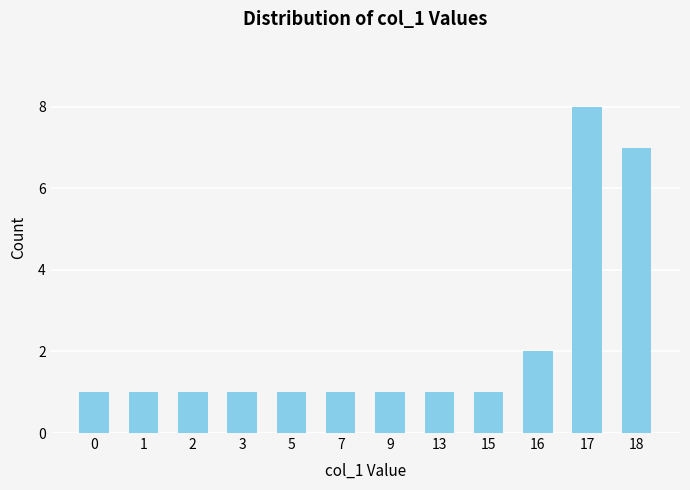

What is the sum of all values?

26